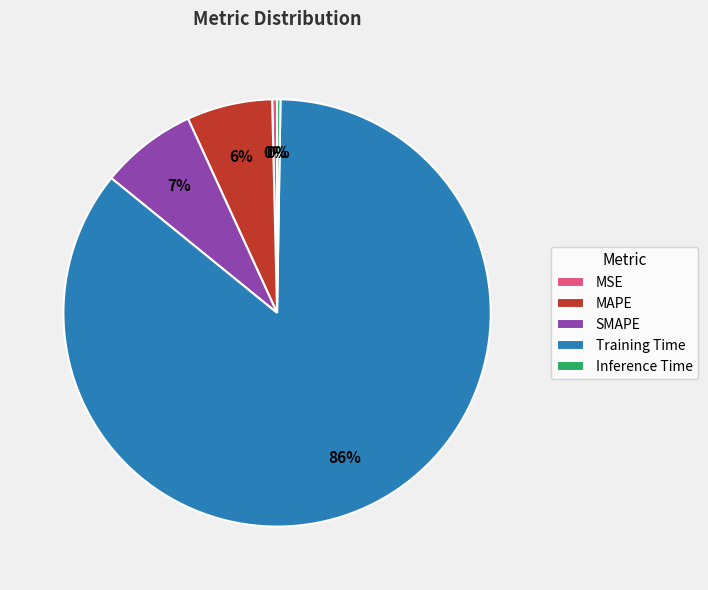

Is there any slice that represents more than half of the pie?

Yes